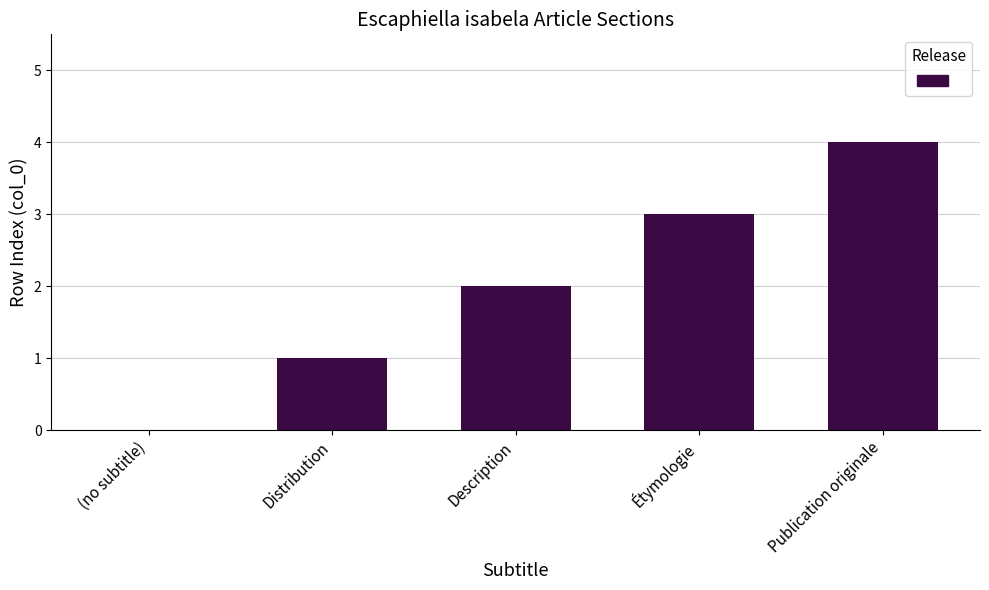

What is the sum of all values?

10